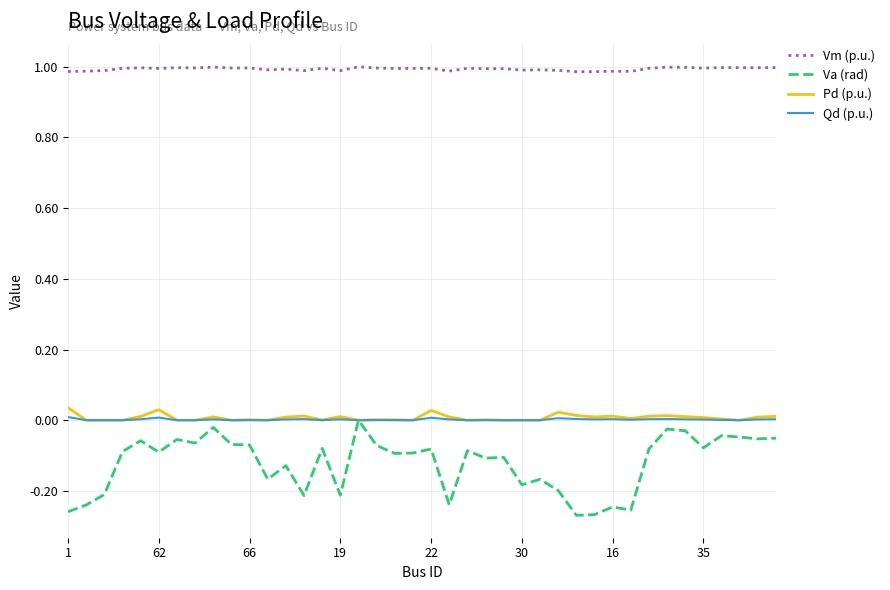

What are all the series names shown in the legend?

Vm (p.u.), Va (rad), Pd (p.u.), Qd (p.u.)